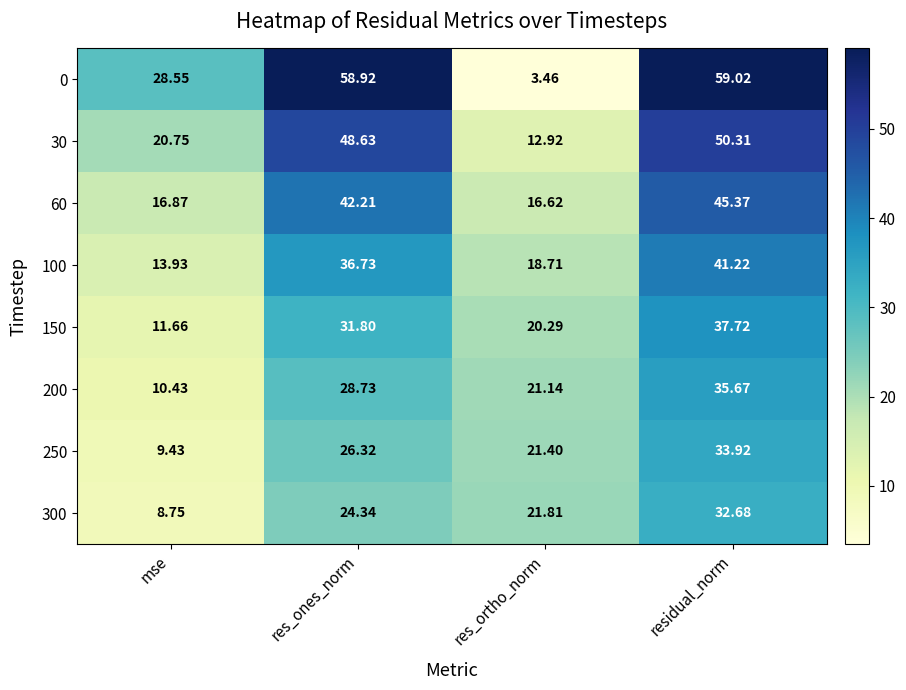

Between res_ortho_norm and residual_norm, which series saw the biggest shift?

0